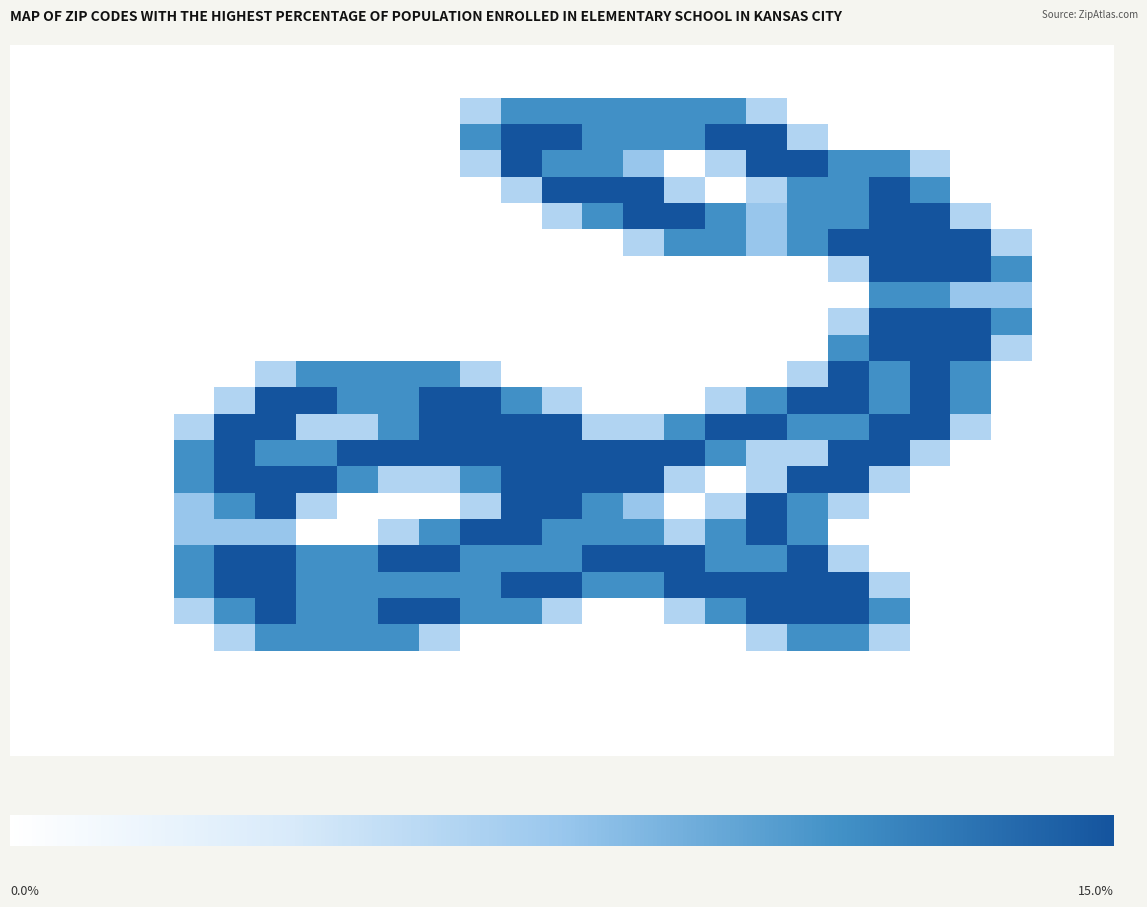

At how many categories does at least one series exceed 0?

21